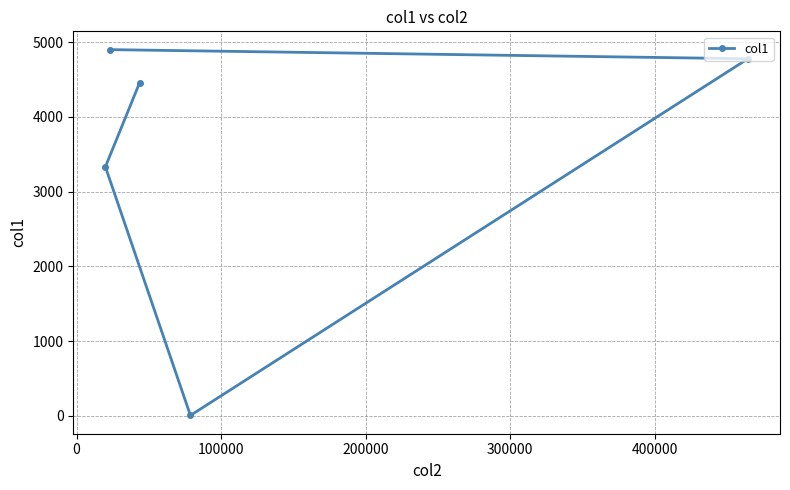

What is the greatest value displayed?

4901.2